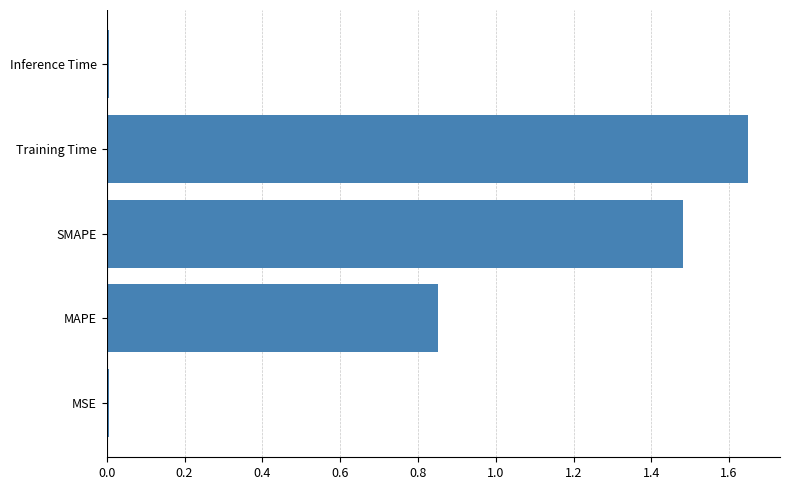

How many bars are there in total?

5